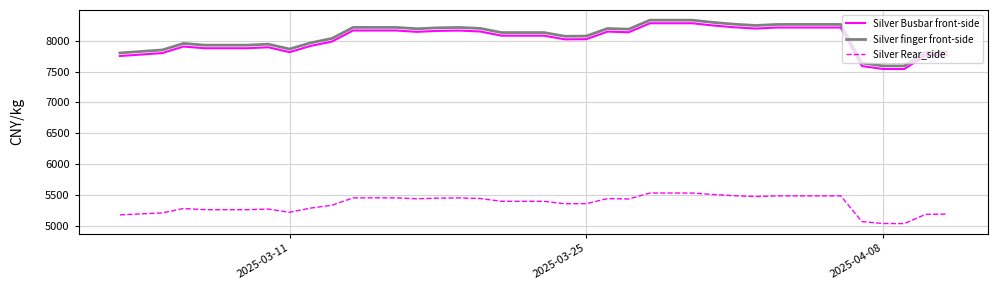

True or false: Silver Rear_side and Silver finger front-side cross at least once.

False